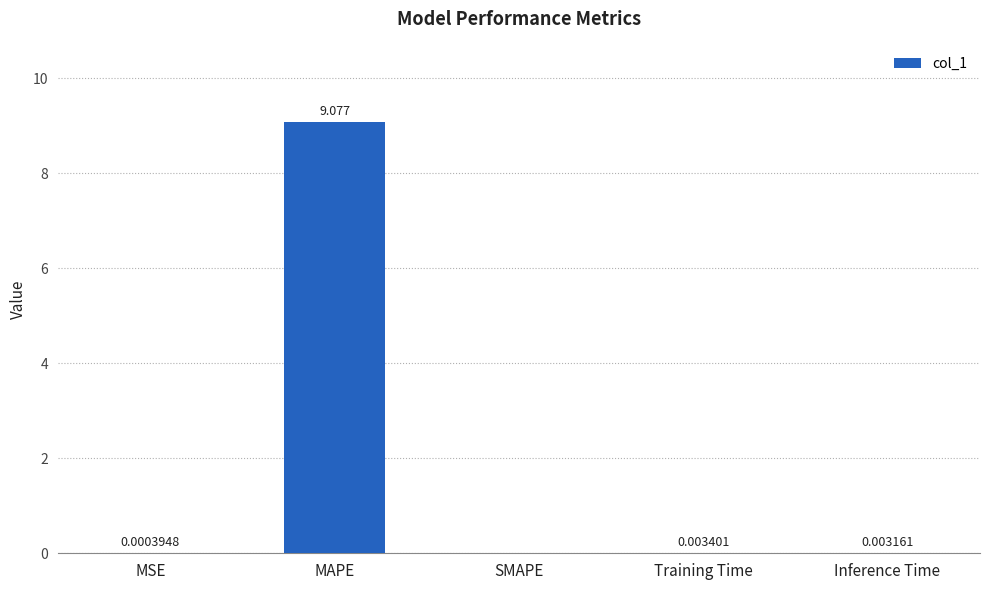

Is it true that the value at MSE is 0.0?

True